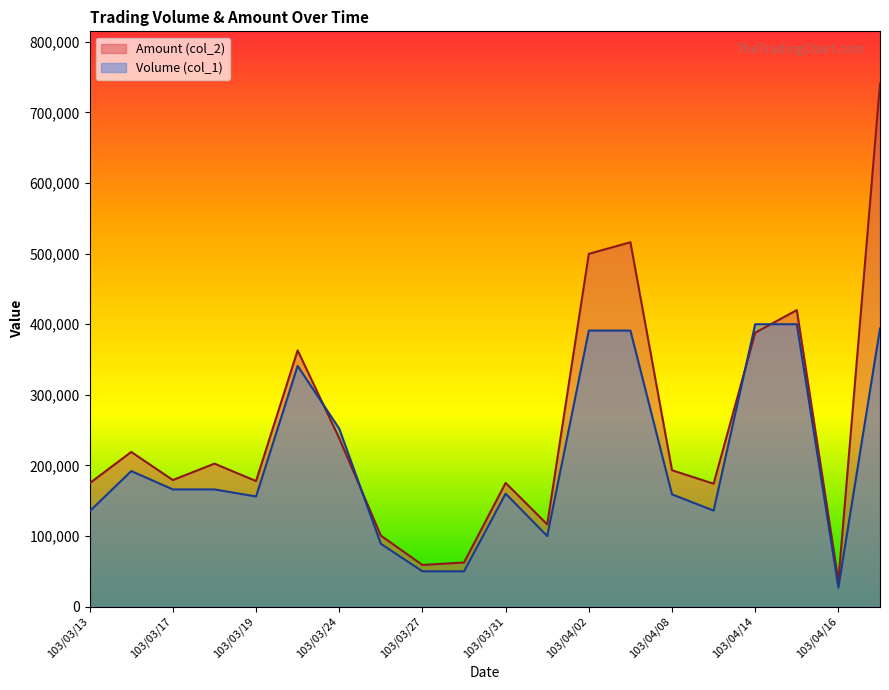

Which category has the highest value across all series?

103/04/17